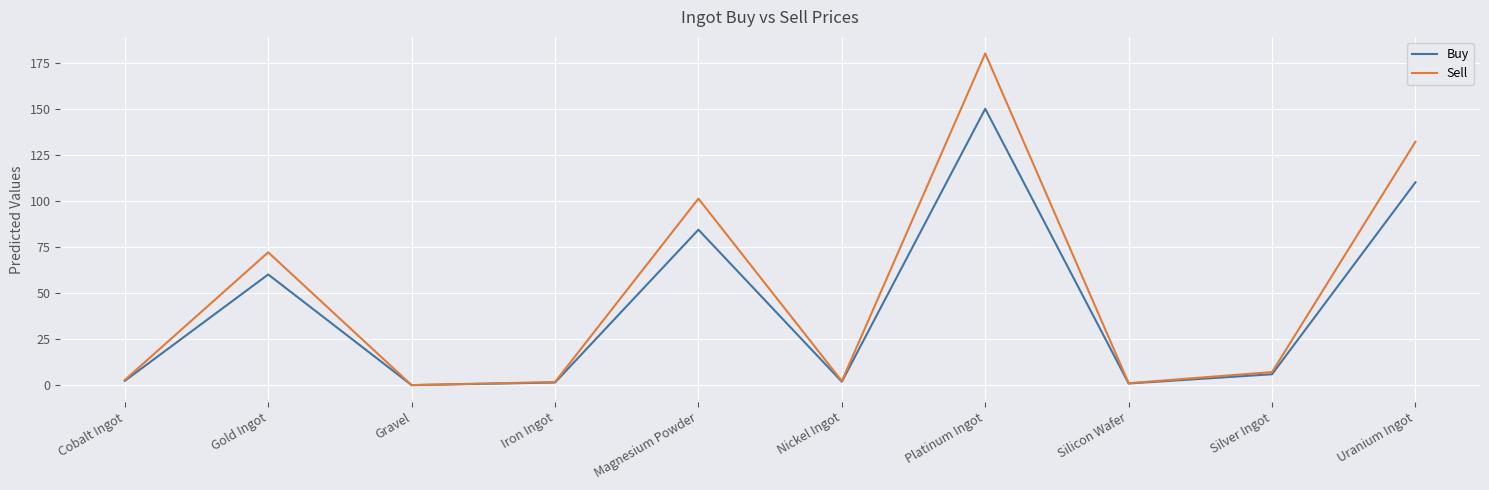

What is the maximum value shown in the chart?

180.3